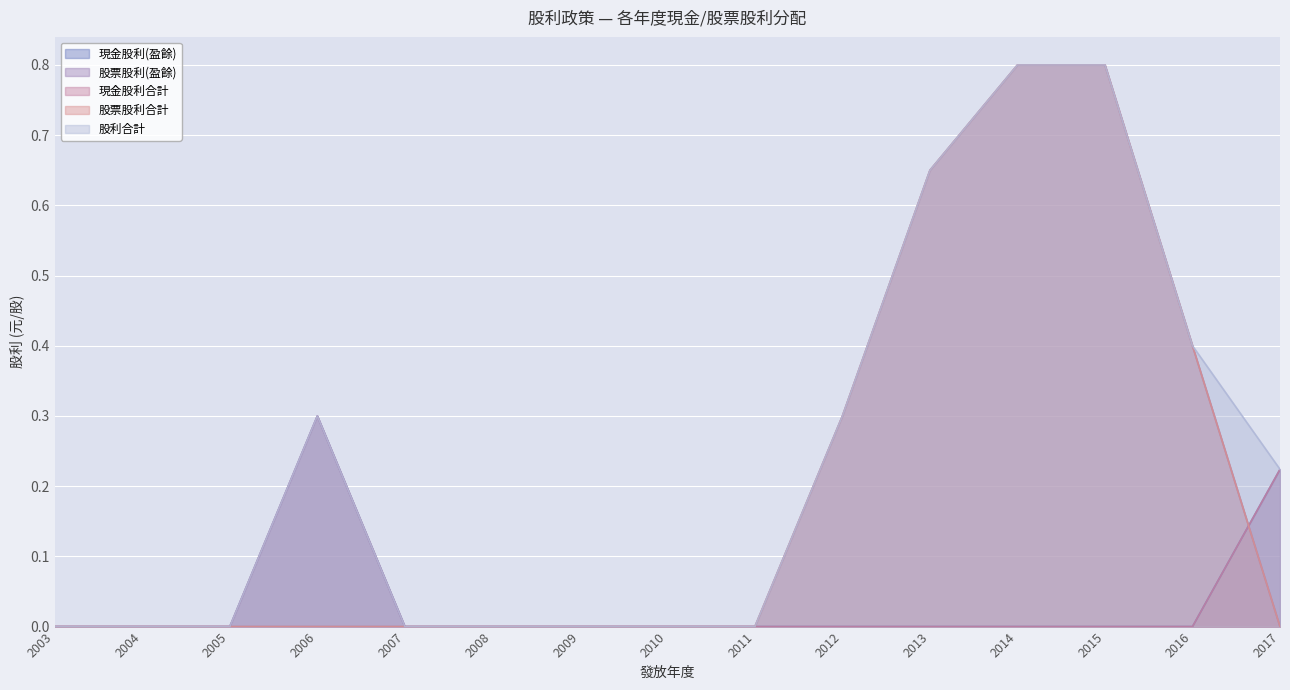

True or false: 股票股利(盈餘) has more than 1 interior local peaks.

False